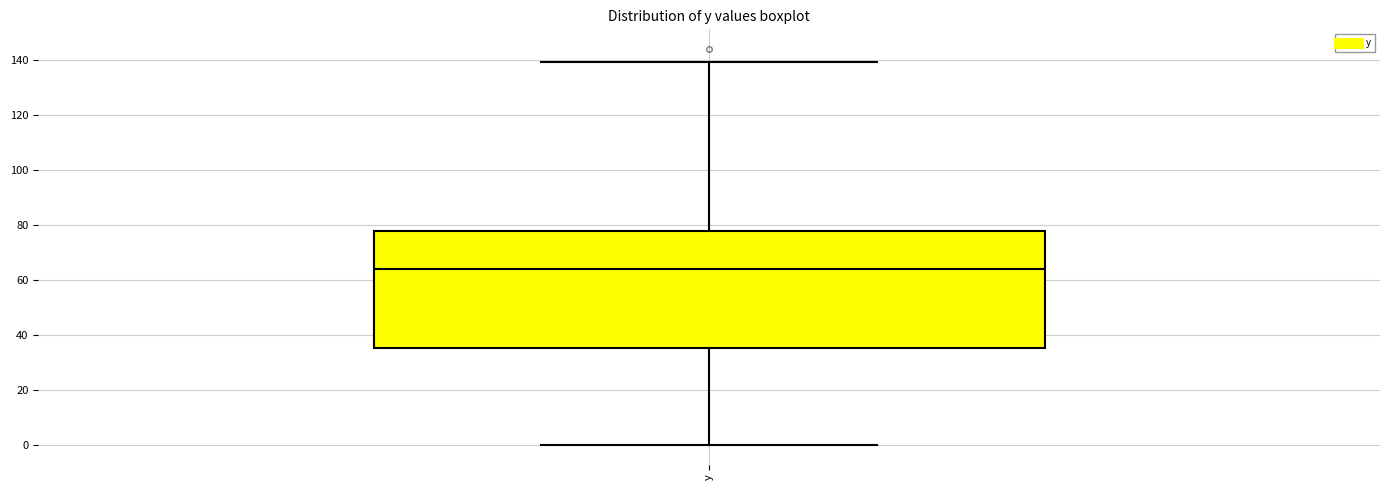

Where is the lower edge of the box for y on the y-axis? The values are not printed on the chart, so give them approximately, as read against the axis.

36